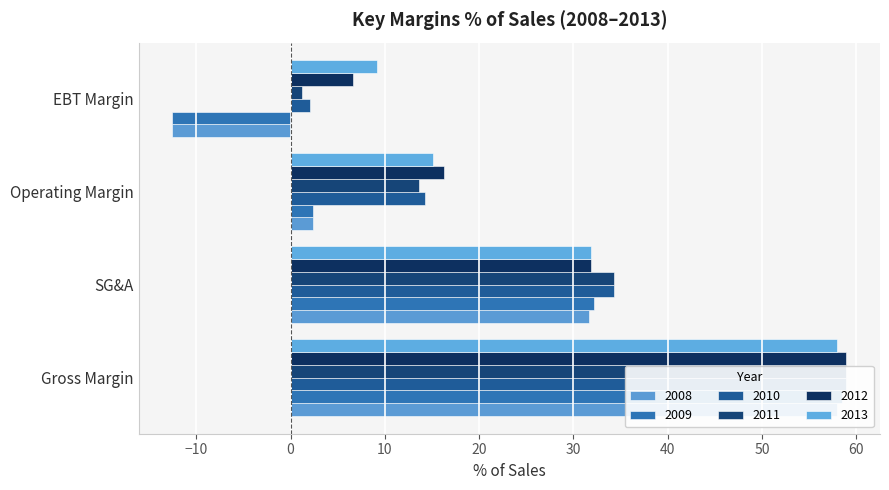

Which category has the highest value in the 2011 series?

Gross Margin